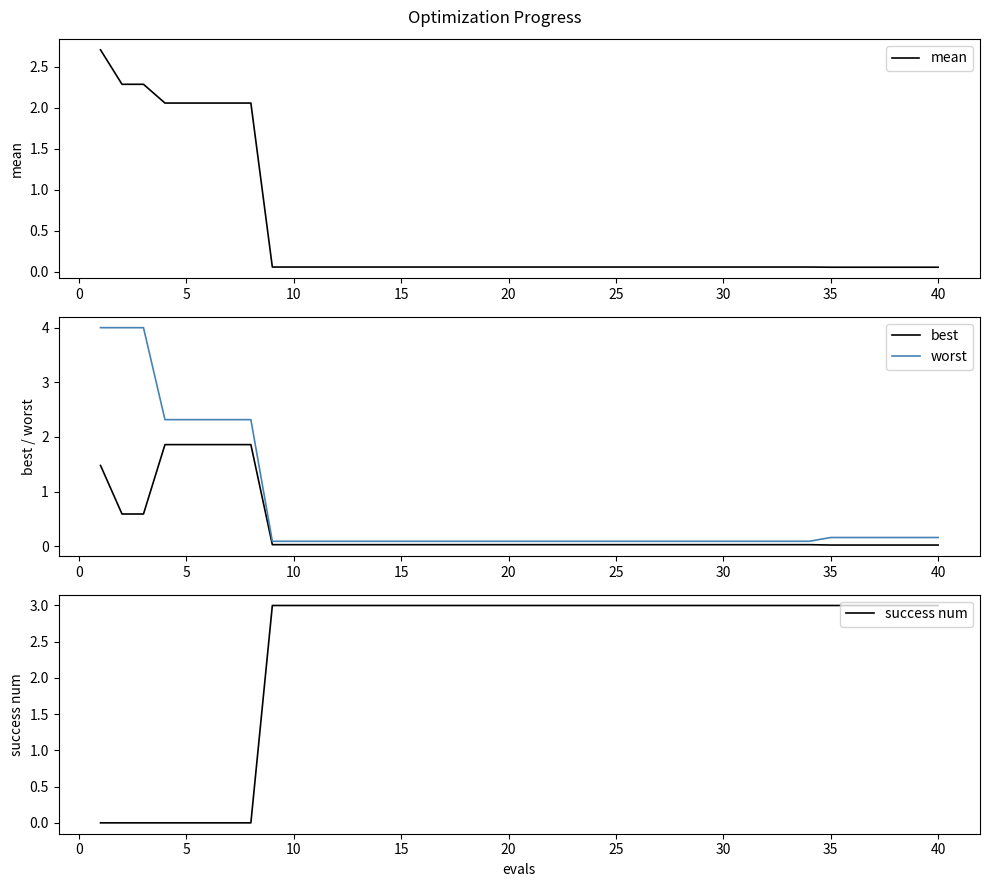

How many lines are shown in the chart?

4